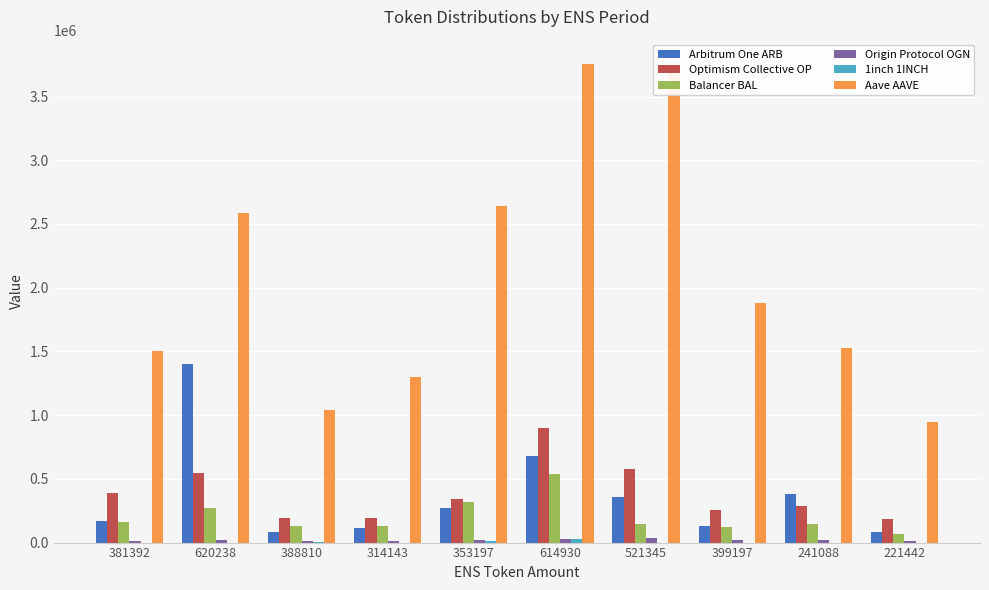

What is the average value of the Balancer BAL series?

204025.5